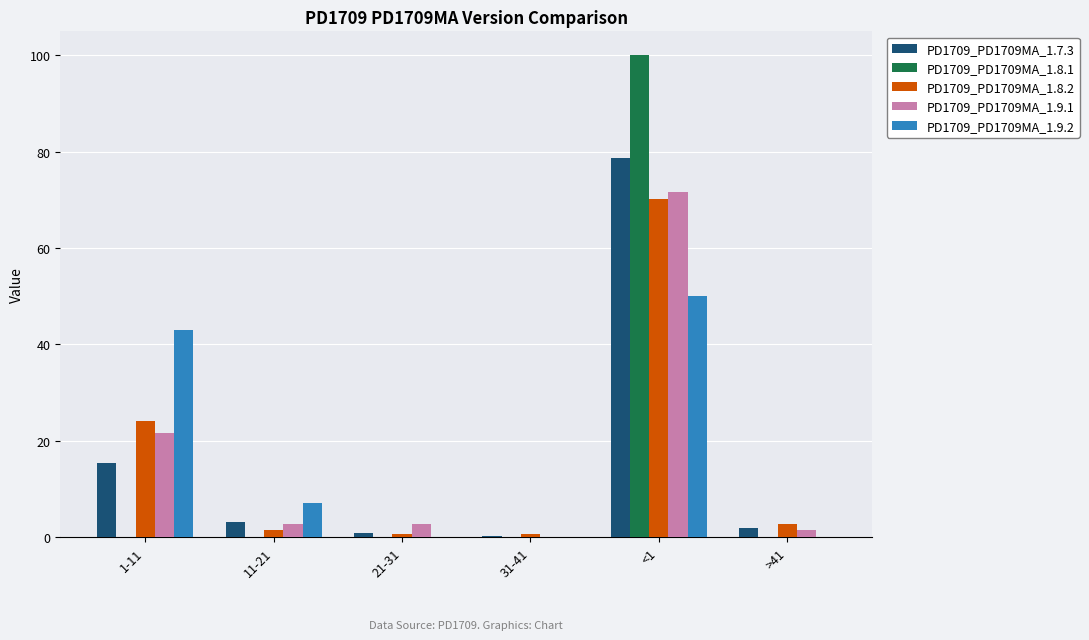

Reading left to right, what are all the values shown in this chart?

PD1709_PD1709MA_1.7.3: 1-11=15.4	11-21=3.1	21-31=0.8	31-41=0.3	<1=78.7	>41=1.8
PD1709_PD1709MA_1.8.1: 1-11=0.0	11-21=0.0	21-31=0.0	31-41=0.0	<1=100.0	>41=0.0
PD1709_PD1709MA_1.8.2: 1-11=24.1	11-21=1.4	21-31=0.7	31-41=0.7	<1=70.3	>41=2.8
PD1709_PD1709MA_1.9.1: 1-11=21.6	11-21=2.7	21-31=2.7	31-41=0.0	<1=71.6	>41=1.4
PD1709_PD1709MA_1.9.2: 1-11=42.9	11-21=7.1	21-31=0.0	31-41=0.0	<1=50.0	>41=0.0